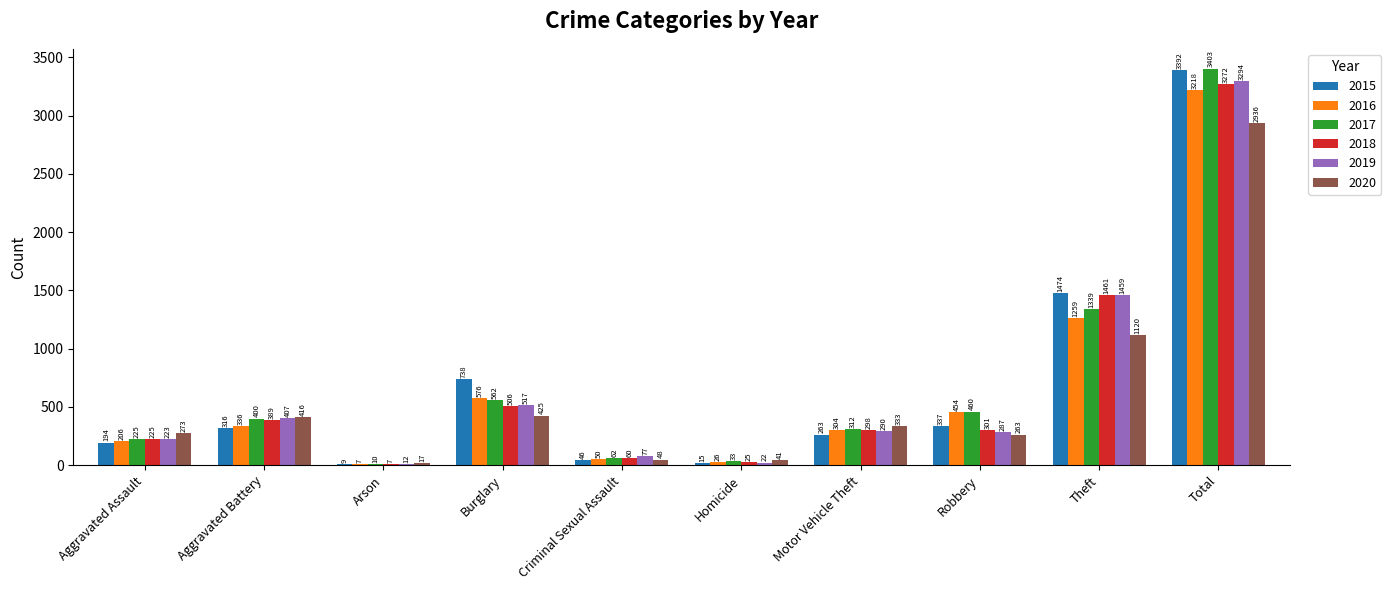

The value of 2016 at Homicide is 26. True or false?

True